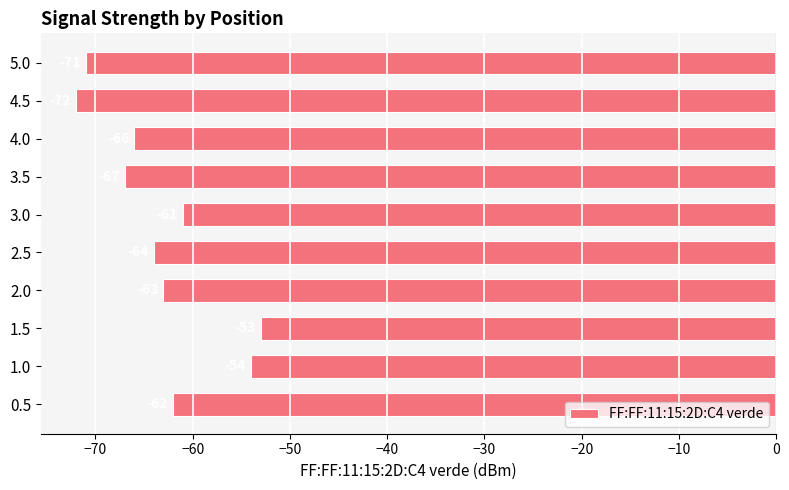

At which label is the value closest to -62?

0.5